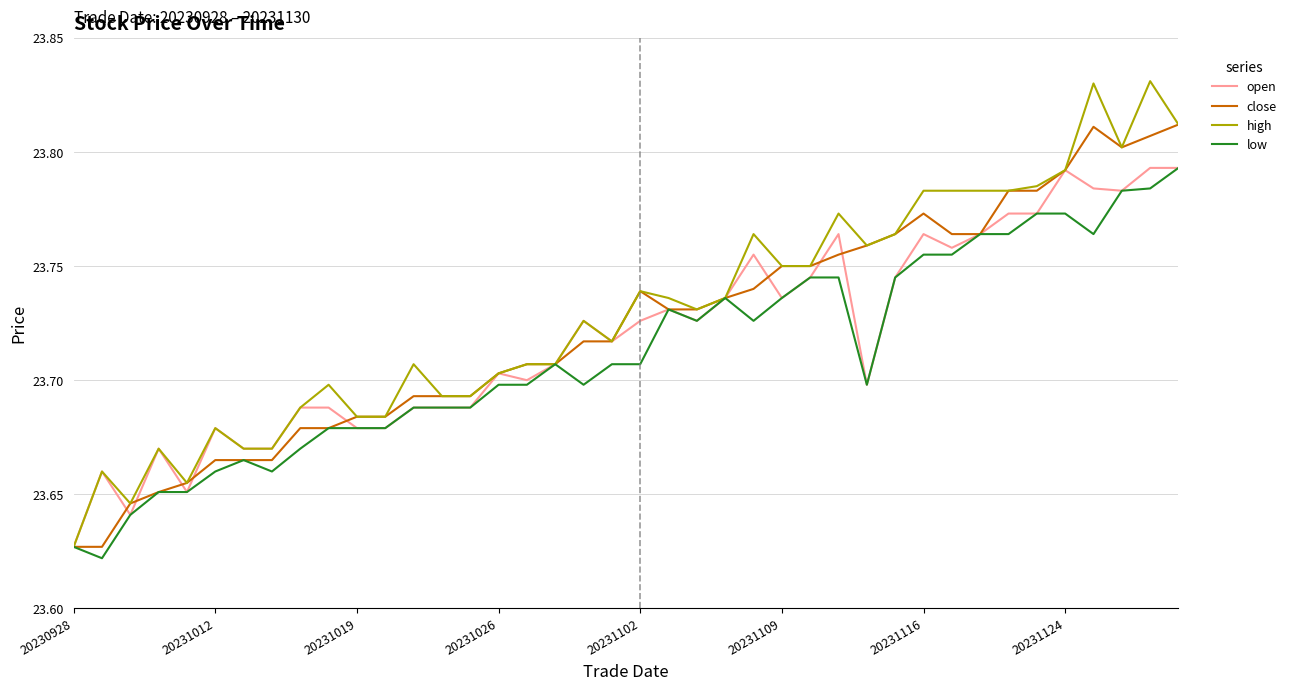

True or false: close has more than 2 interior local peaks.

True